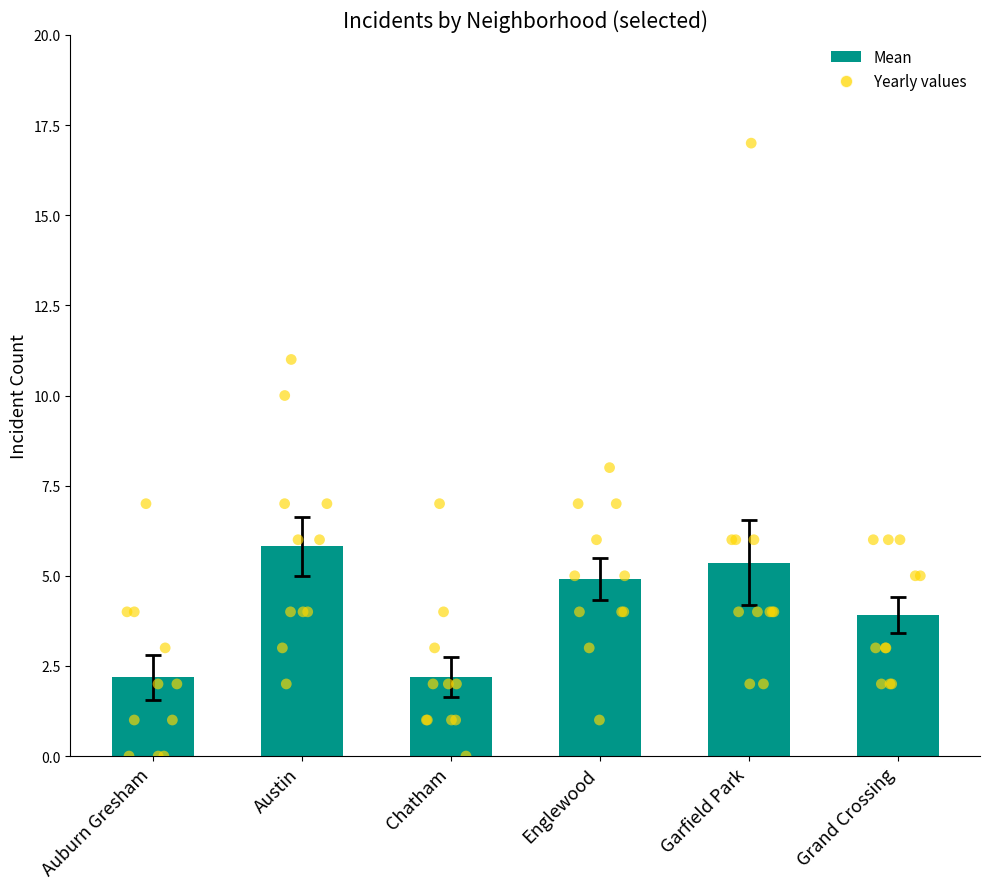

Which series contains the highest Y value?

Garfield Park